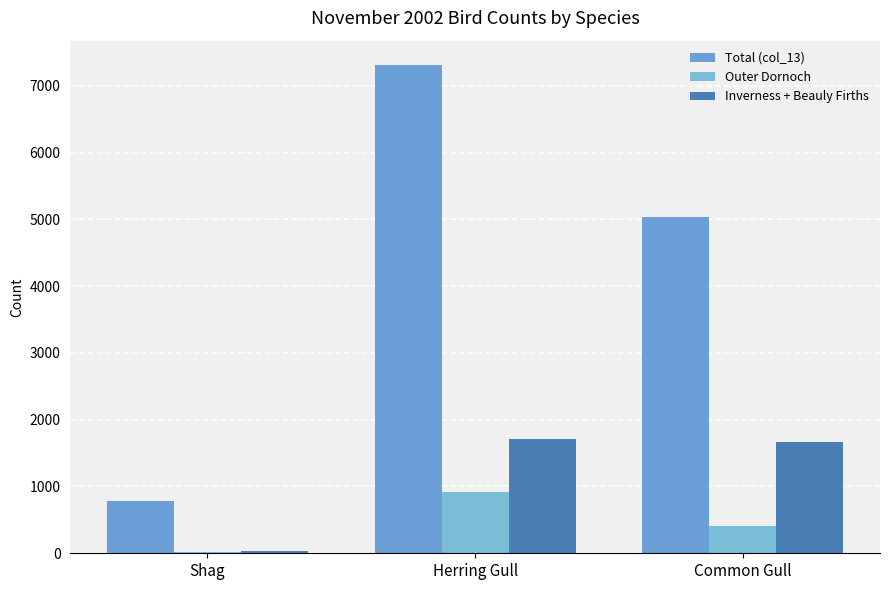

Read the Inverness + Beauly Firths value at Common Gull.

1670